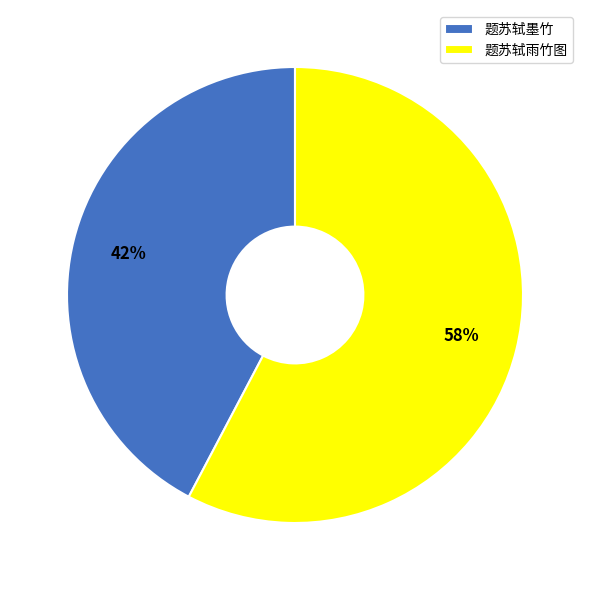

Rank the categories by value from highest to lowest.

题苏轼雨竹图, 题苏轼墨竹